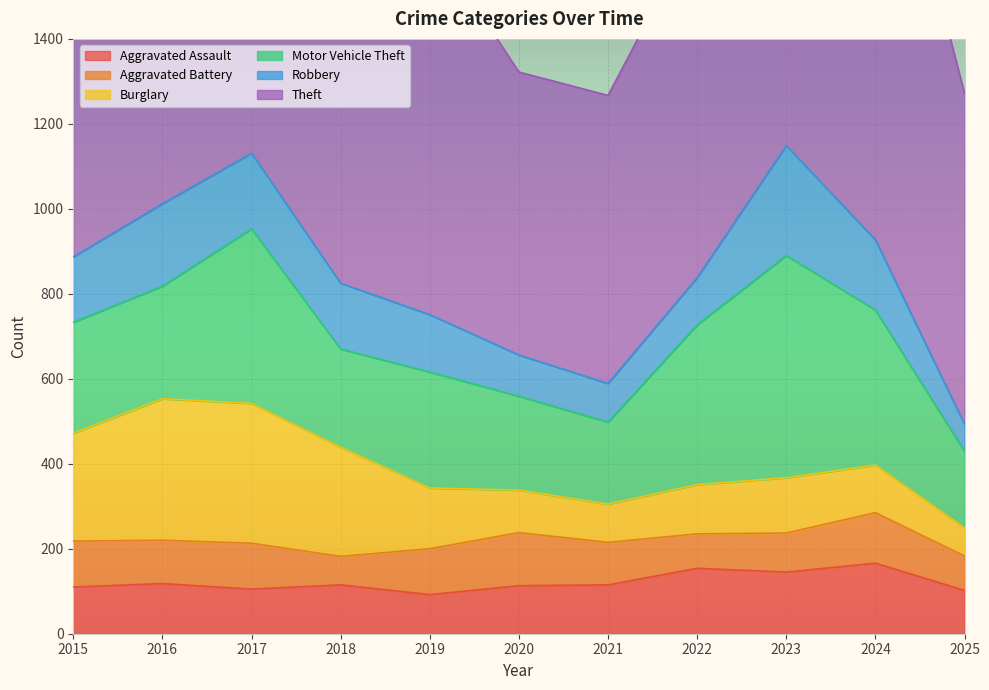

List the labels in order of Motor Vehicle Theft value, largest first.

2023, 2017, 2022, 2024, 2019, 2016, 2015, 2018, 2020, 2021, 2025